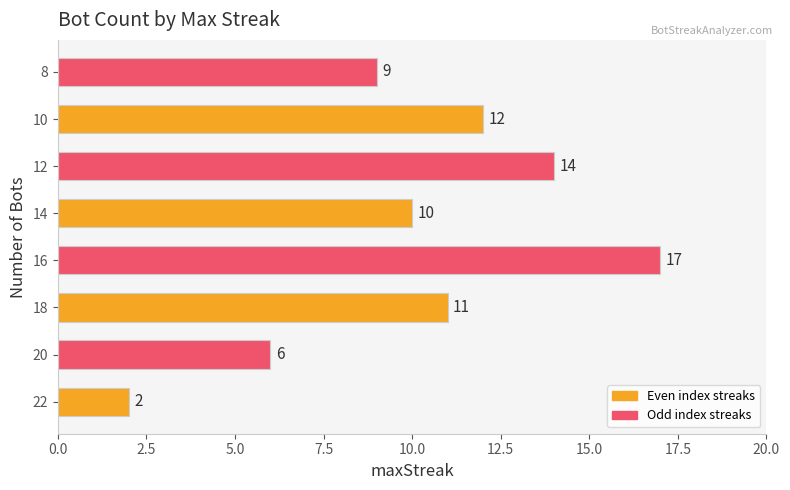

What is the greatest value displayed?

17